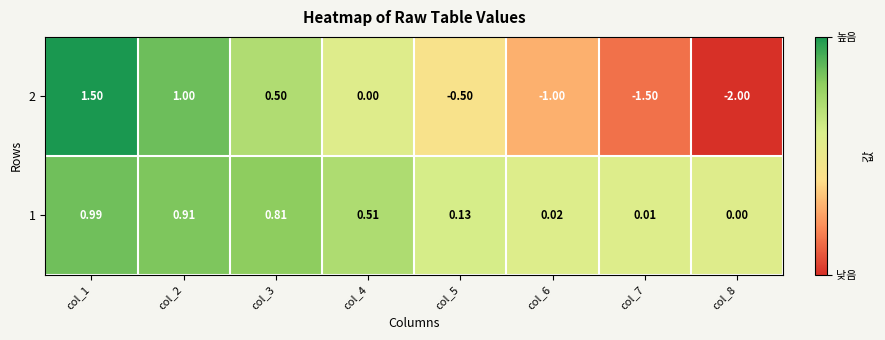

How many categories are shown in the chart?

8